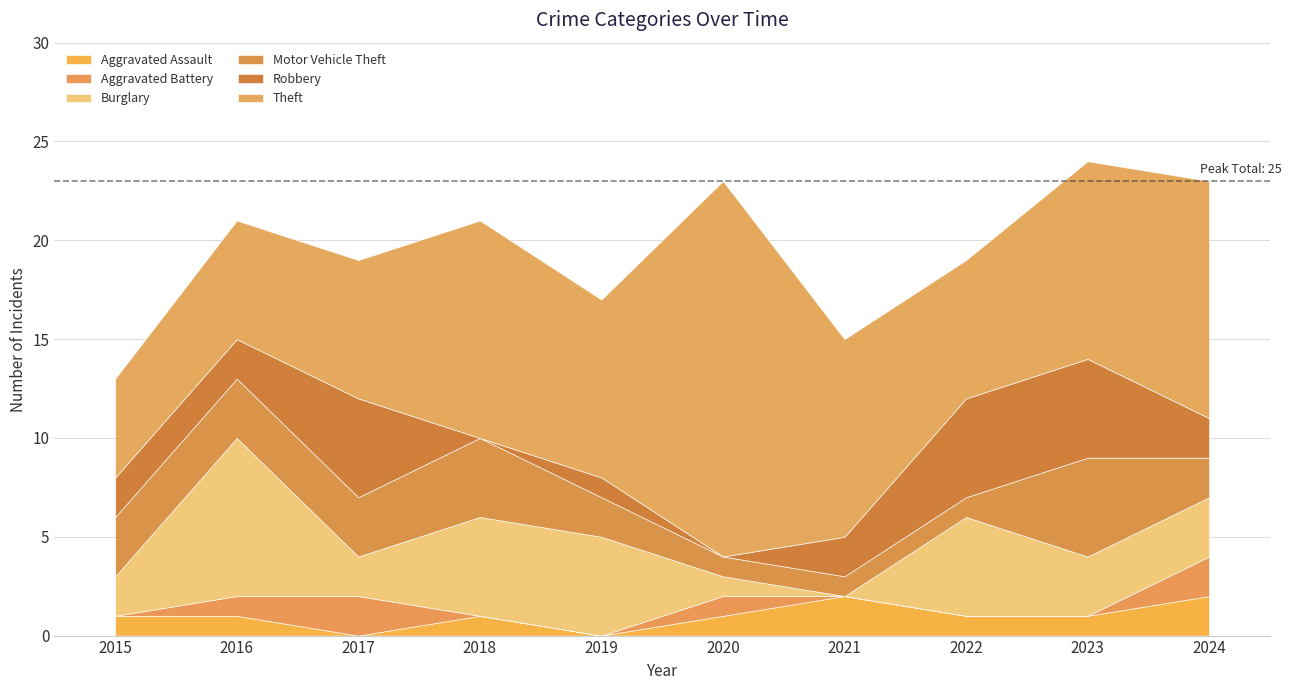

How many values in the Burglary series exceed 3?

4